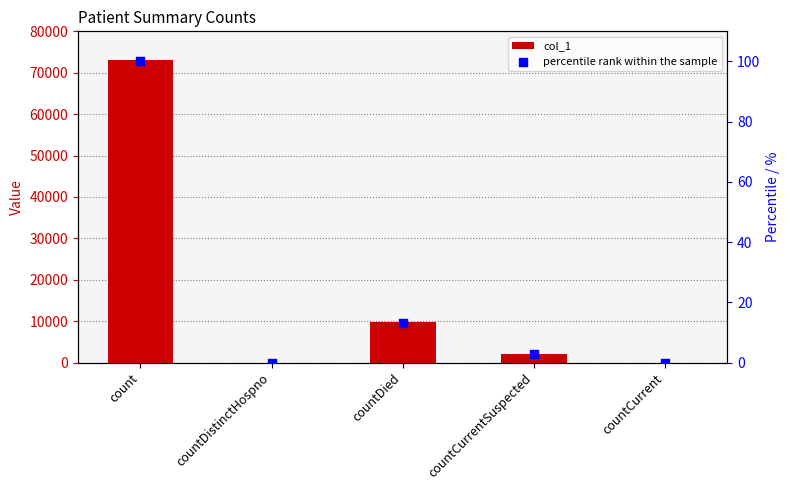

Which series has the largest total across all categories?

col_1